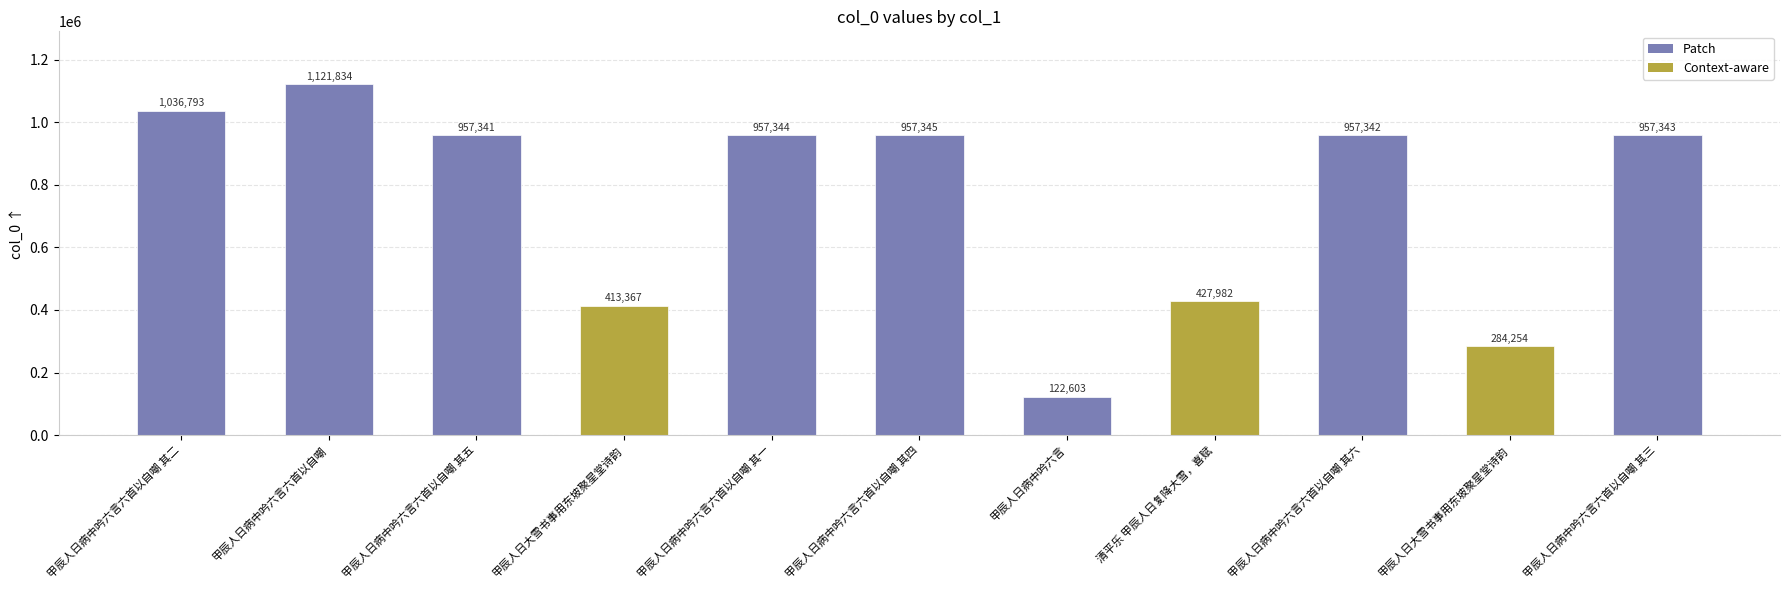

Count the number of categories in the chart.

11